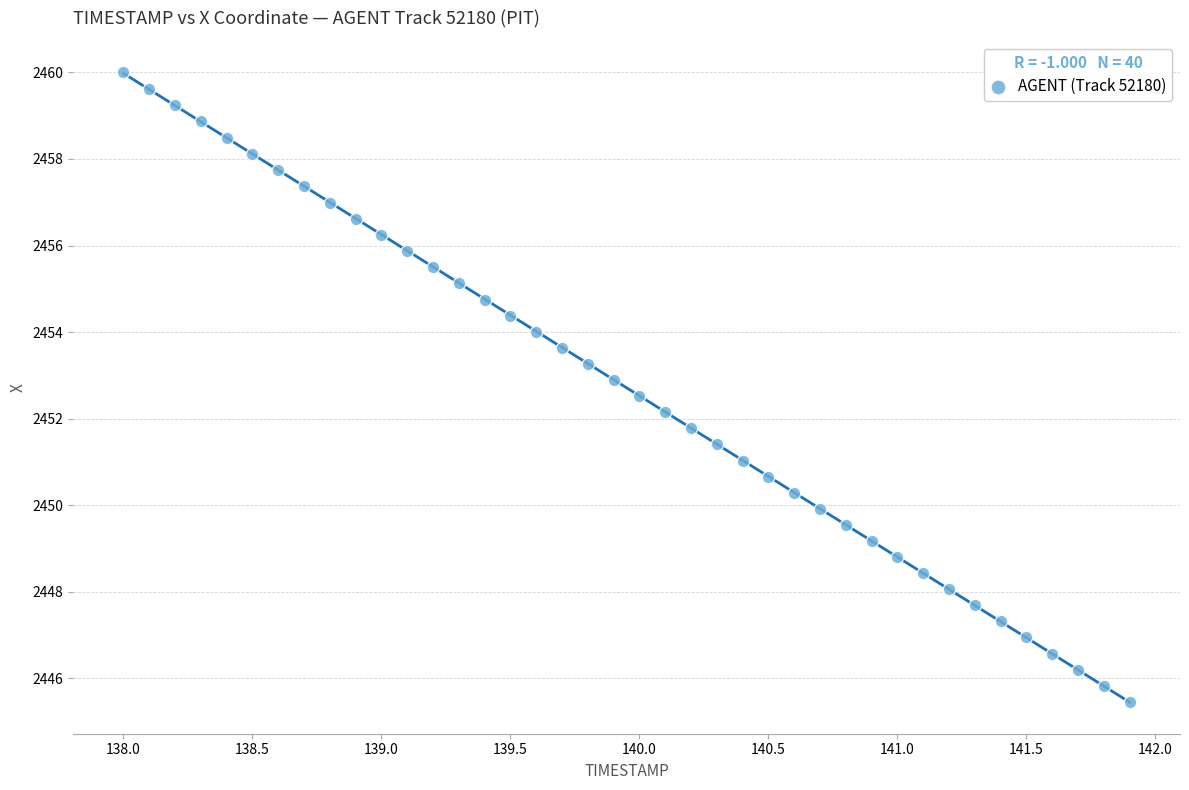

What is the range of X values (max minus min)?

3.9